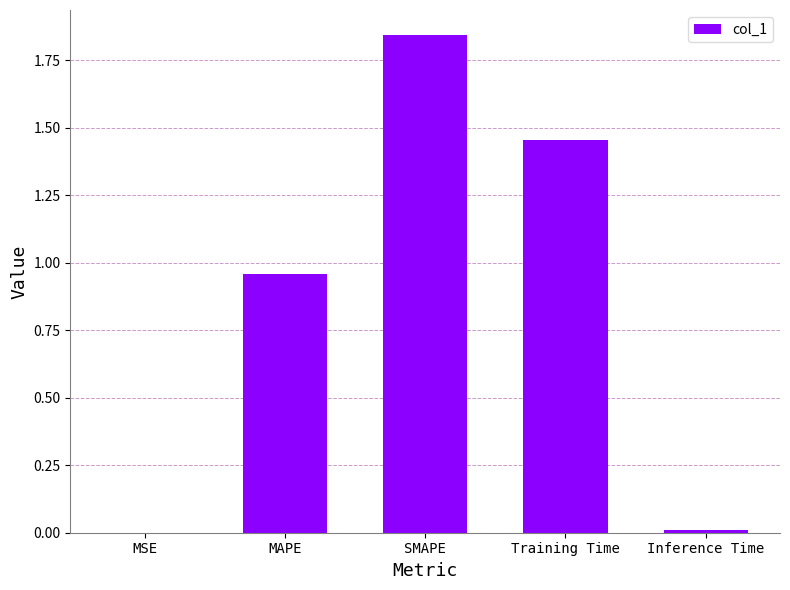

How many data points does each series have?

5